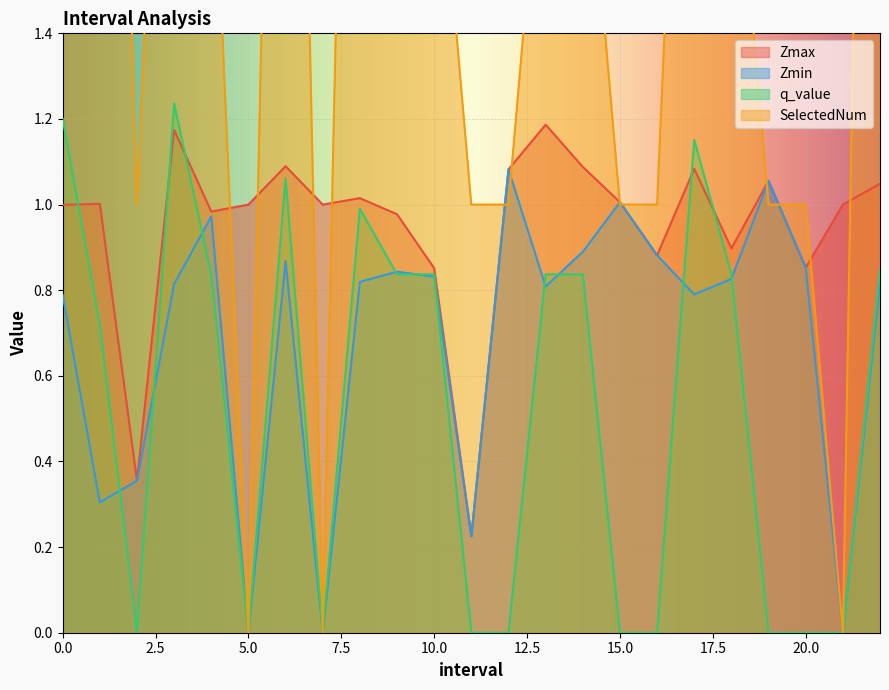

List the series in order of their peak value, lowest first.

Zmin, Zmax, q_value, SelectedNum